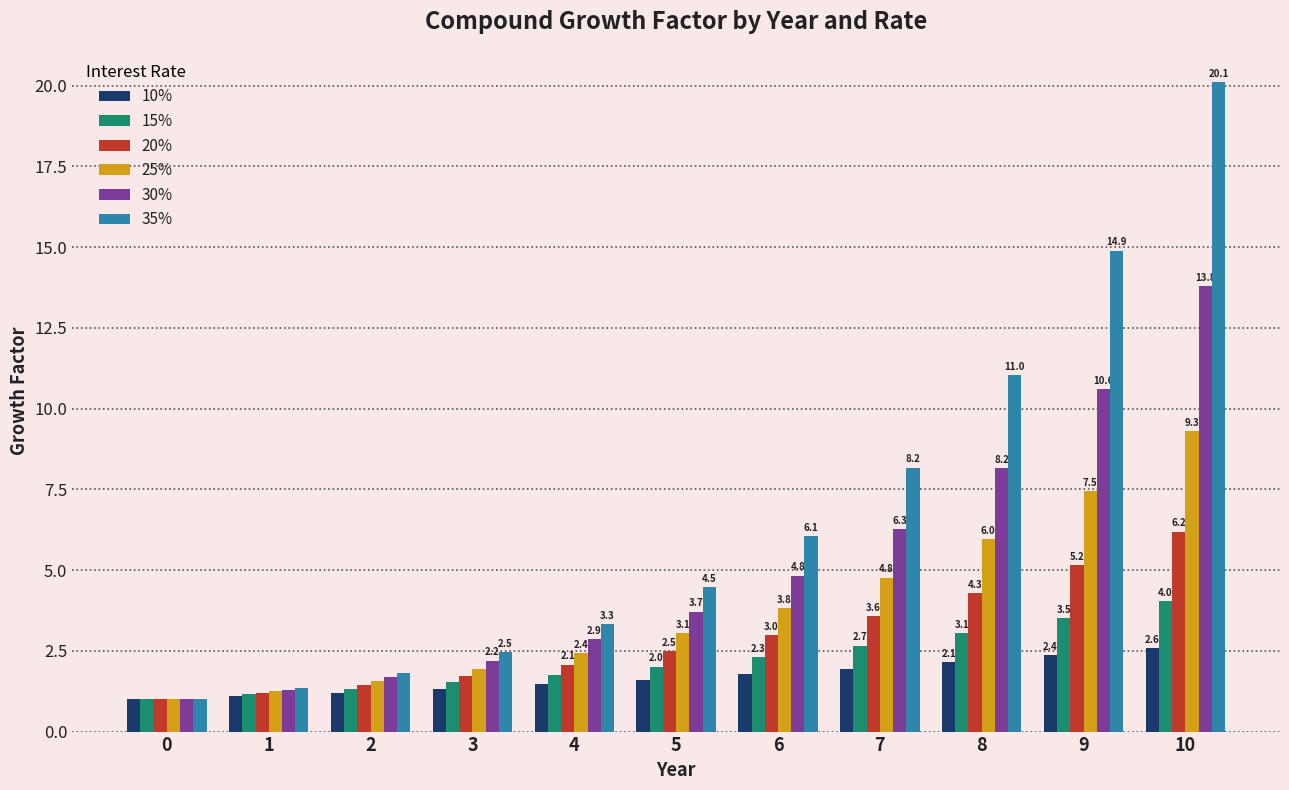

Which category has the highest value across all series?

10